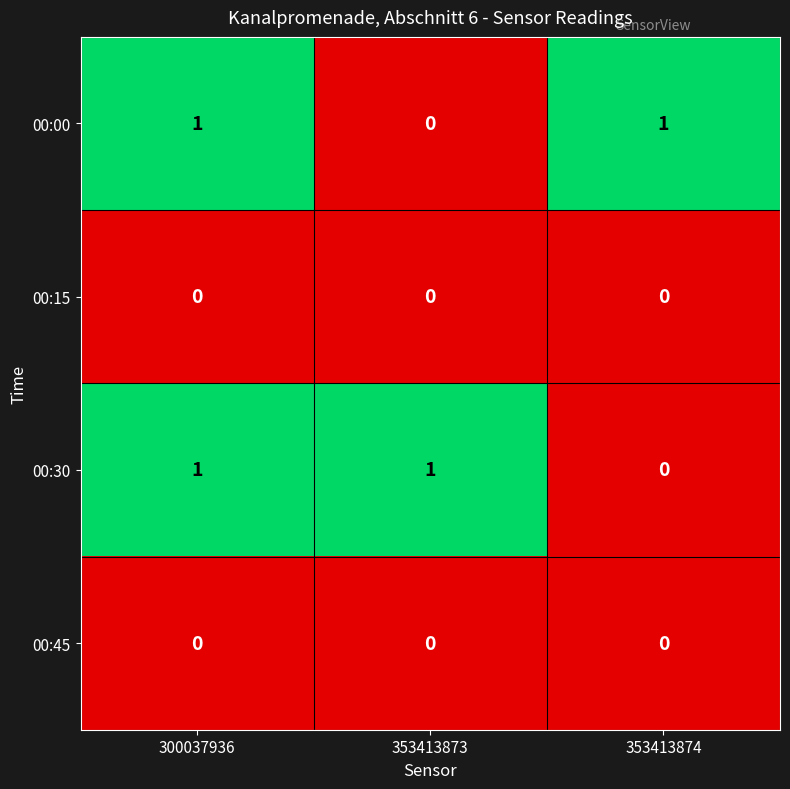

The 00:45 series shows 0 at 300037936. True or false?

True